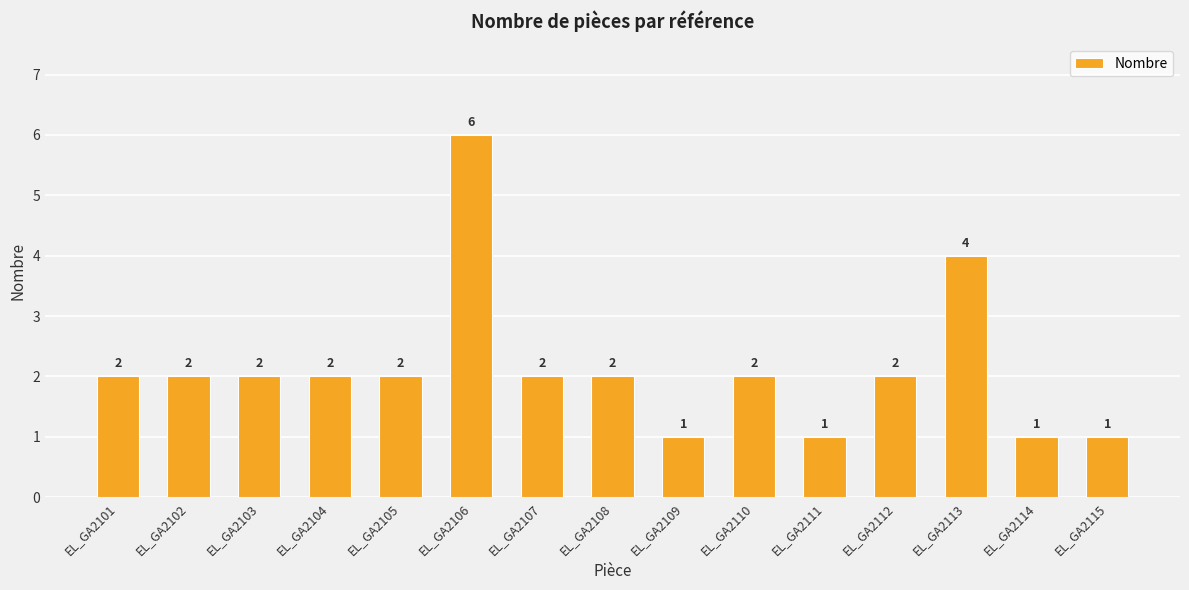

What is the value of the 14th bar from the left?

1